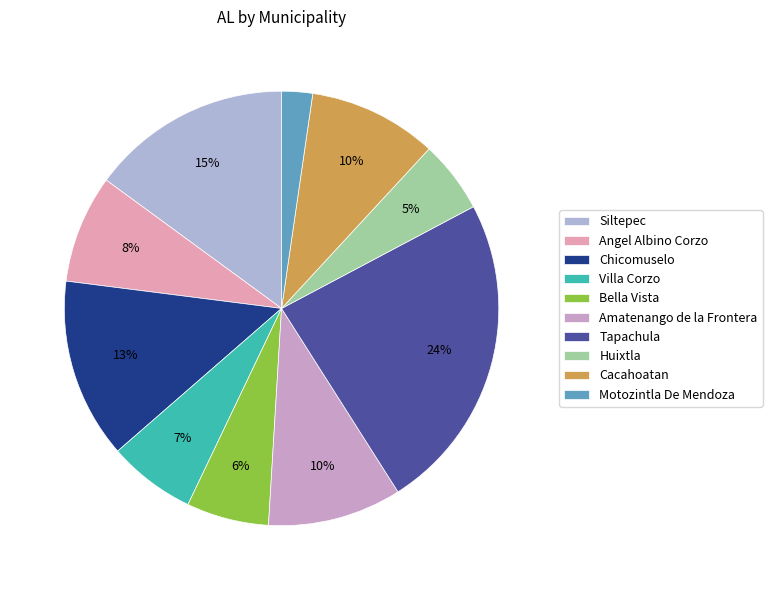

Which slice is the largest?

Tapachula